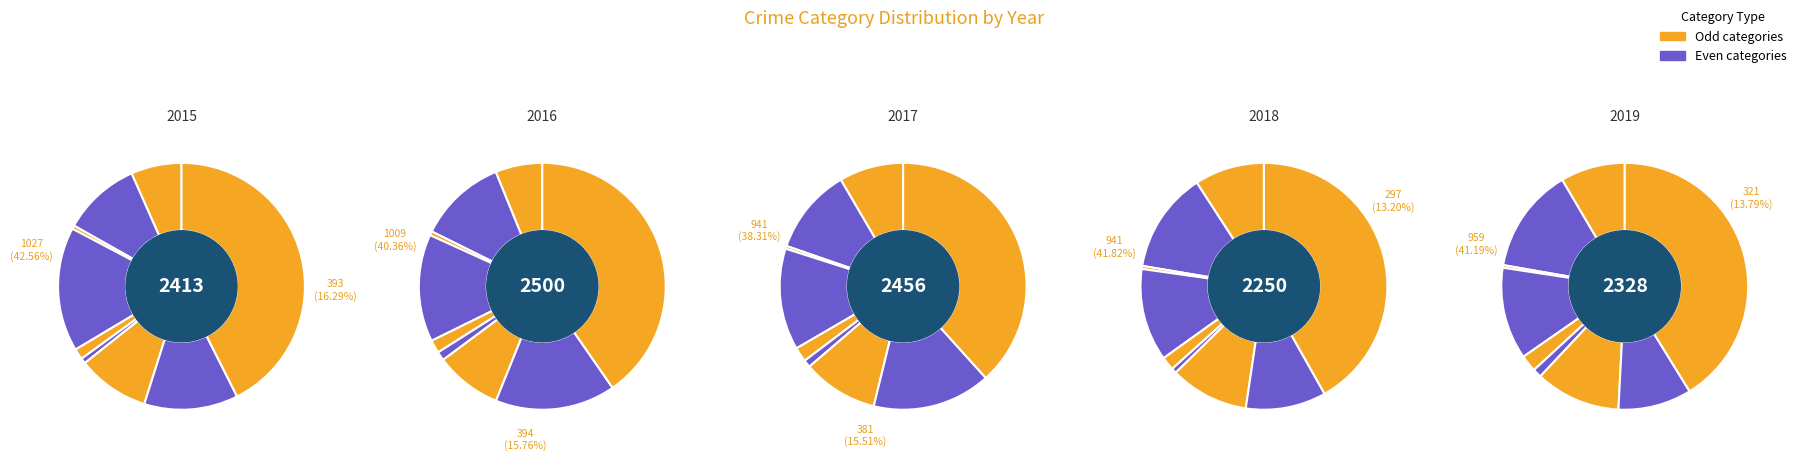

Do Theft and Criminal Sexual Assault together represent more than half of the pie?

No